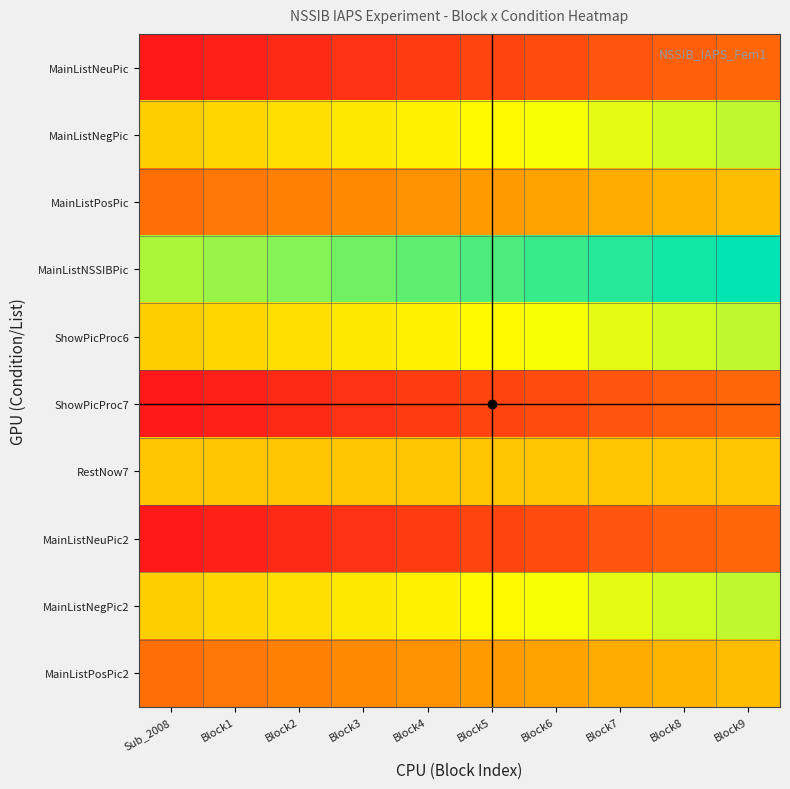

Reading left to right, extract all data points from this chart.

MainListNeuPic: Sub_2008=1	Block1=2	Block2=3	Block3=4	Block4=5	Block5=6	Block6=7	Block7=8	Block8=9	Block9=10
MainListNegPic: Sub_2008=22	Block1=23	Block2=24	Block3=25	Block4=26	Block5=27	Block6=28	Block7=29	Block8=30	Block9=31
MainListPosPic: Sub_2008=11	Block1=12	Block2=13	Block3=14	Block4=15	Block5=16	Block6=17	Block7=18	Block8=19	Block9=20
MainListNSSIBPic: Sub_2008=32	Block1=33	Block2=34	Block3=35	Block4=36	Block5=37	Block6=38	Block7=39	Block8=40	Block9=41
ShowPicProc6: Sub_2008=22	Block1=23	Block2=24	Block3=25	Block4=26	Block5=27	Block6=28	Block7=29	Block8=30	Block9=31
ShowPicProc7: Sub_2008=1	Block1=2	Block2=3	Block3=4	Block4=5	Block5=6	Block6=7	Block7=8	Block8=9	Block9=10
RestNow7: Sub_2008=21	Block1=21	Block2=21	Block3=21	Block4=21	Block5=21	Block6=21	Block7=21	Block8=21	Block9=21
MainListNeuPic2: Sub_2008=1	Block1=2	Block2=3	Block3=4	Block4=5	Block5=6	Block6=7	Block7=8	Block8=9	Block9=10
MainListNegPic2: Sub_2008=22	Block1=23	Block2=24	Block3=25	Block4=26	Block5=27	Block6=28	Block7=29	Block8=30	Block9=31
MainListPosPic2: Sub_2008=11	Block1=12	Block2=13	Block3=14	Block4=15	Block5=16	Block6=17	Block7=18	Block8=19	Block9=20